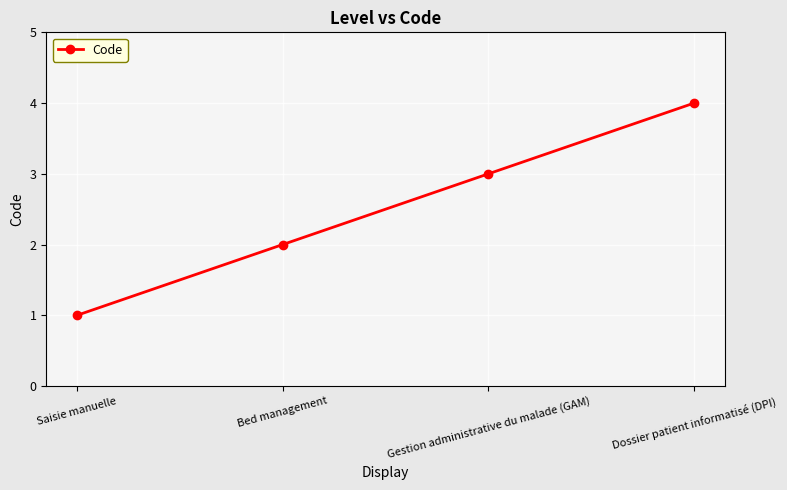

What is the value of the 4th point from the left?

4